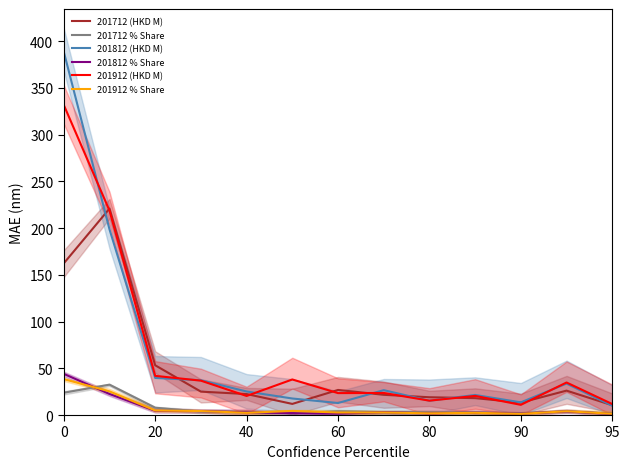

True or false: 201812 % Share and 201712 (HKD M) intersect in this chart.

False